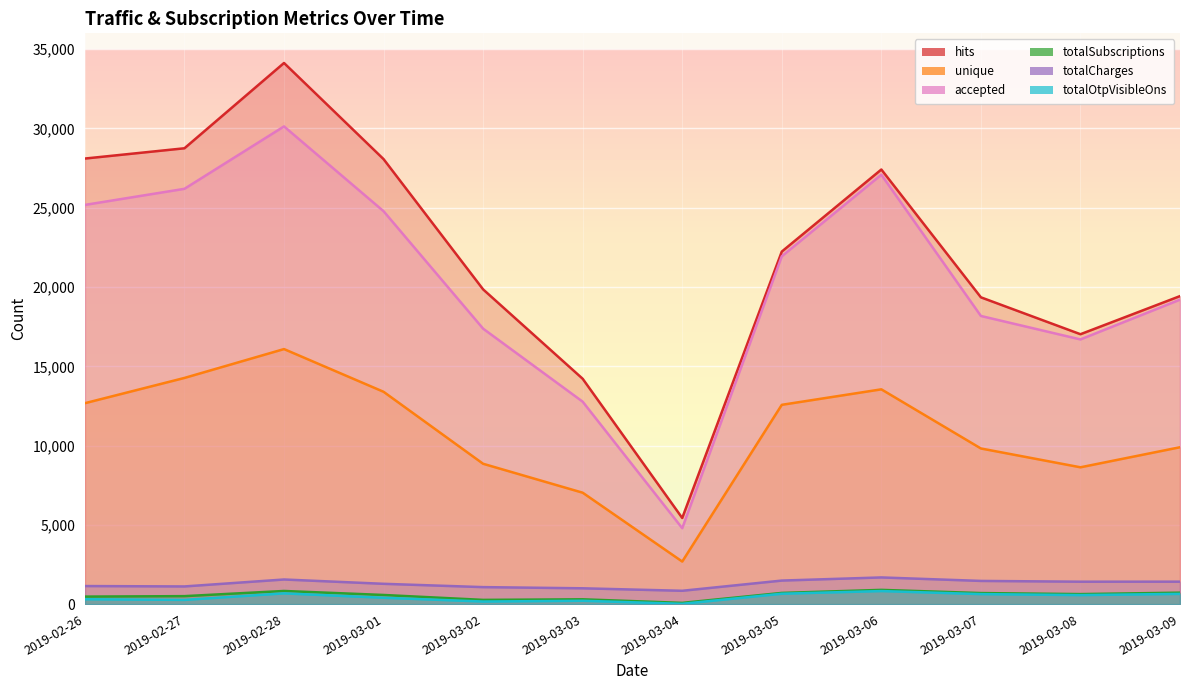

How many distinct data groups are displayed?

6